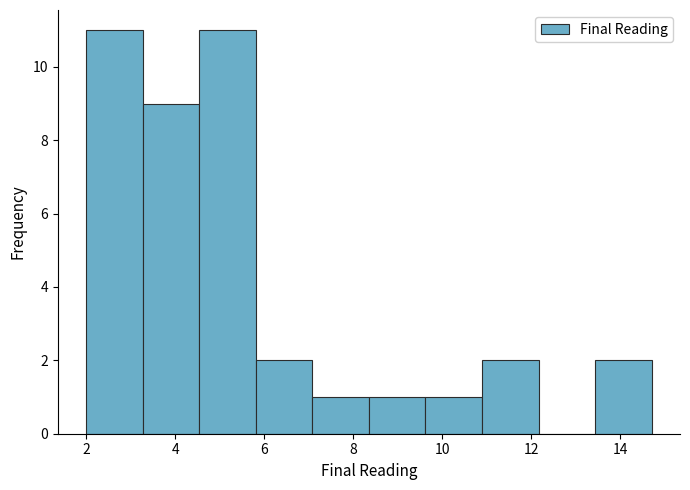

Reading left to right, list every bar in this chart as the range it spans on the x-axis followed by its height. Neither the bar edges nor the heights are printed on the chart, so give them approximately, as read against the axes.

2.0 to 3.2: 11
3.2 to 4.6: 9
4.6 to 5.8: 11
5.8 to 7.0: 2
7.0 to 8.4: 1
8.4 to 9.6: 1
9.6 to 10.8: 1
10.8 to 12.2: 2
12.2 to 13.4: 0
13.4 to 14.8: 2